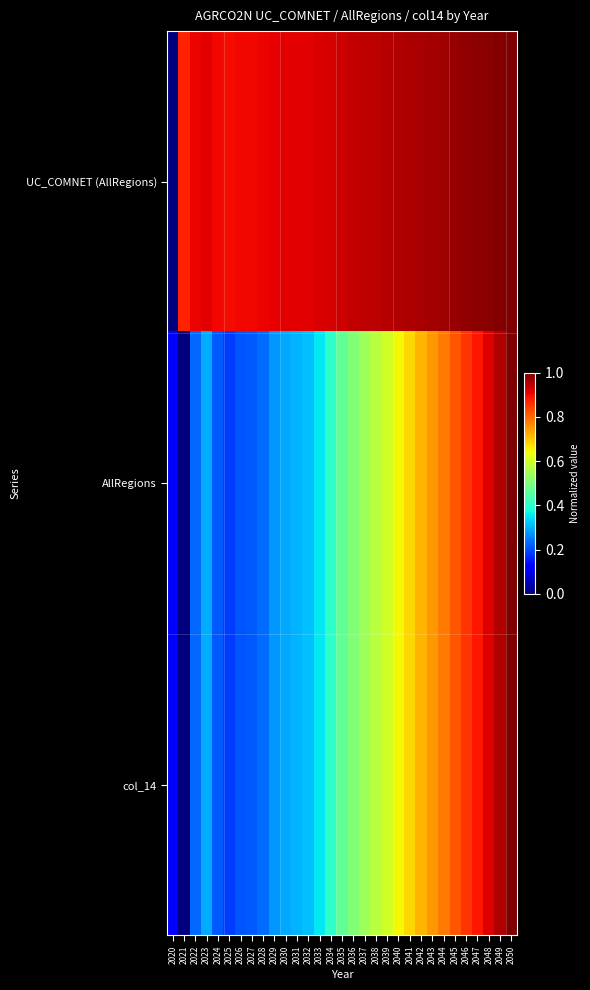

Rank the series at 2050 from highest to lowest value.

UC_COMNET (AllRegions), AllRegions, col_14